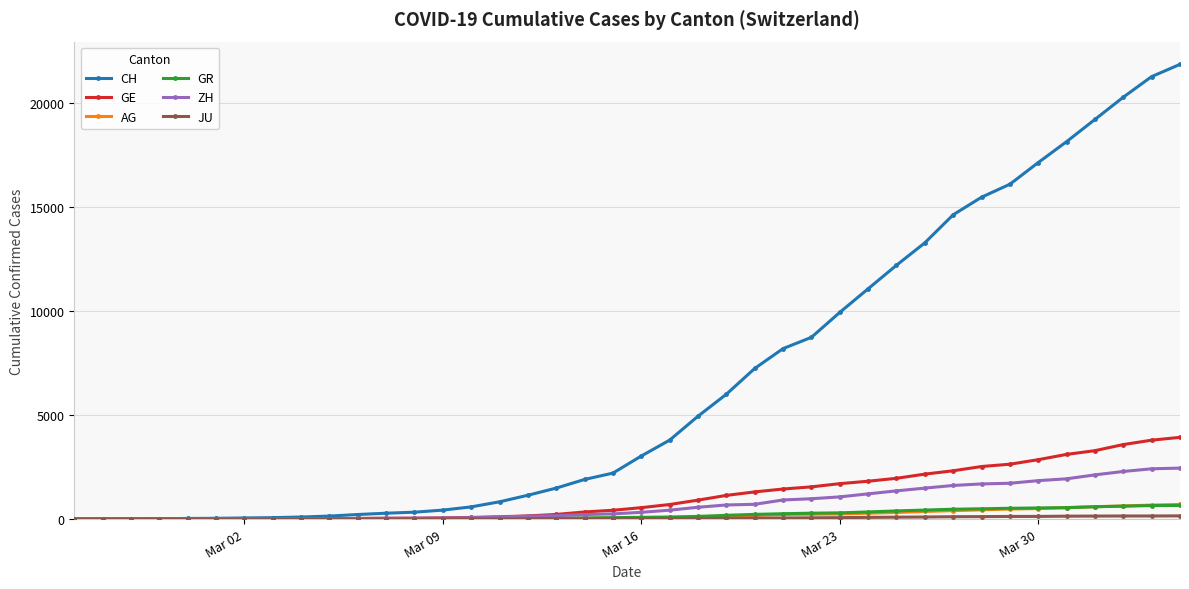

Which series has the largest range (max minus min)?

CH